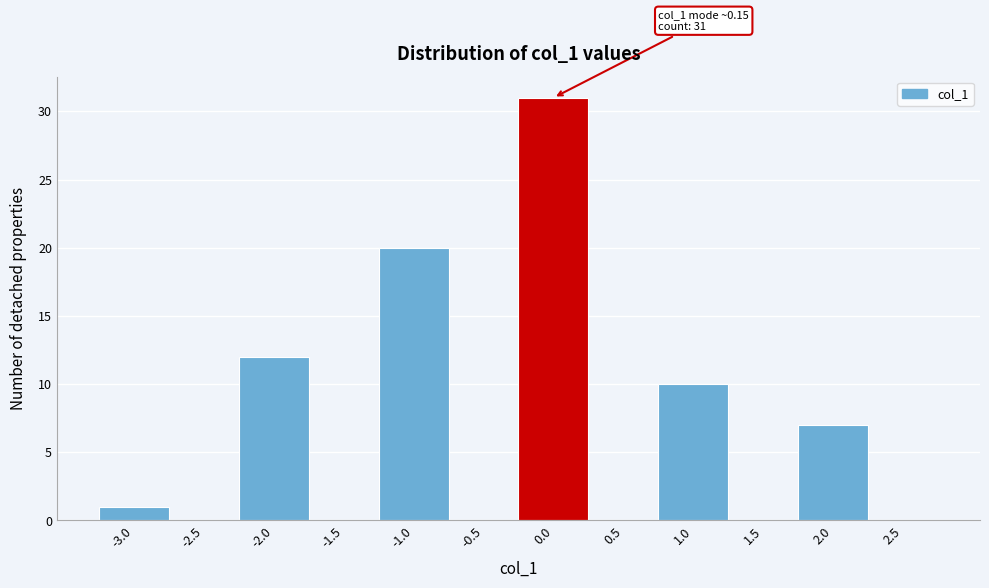

Reading right to left, list all the values displayed in this chart.

2.5=0	2.0=7	1.5=0	1.0=10	0.5=0	0.0=31	-0.5=0	-1.0=20	-1.5=0	-2.0=12	-2.5=0	-3.0=1